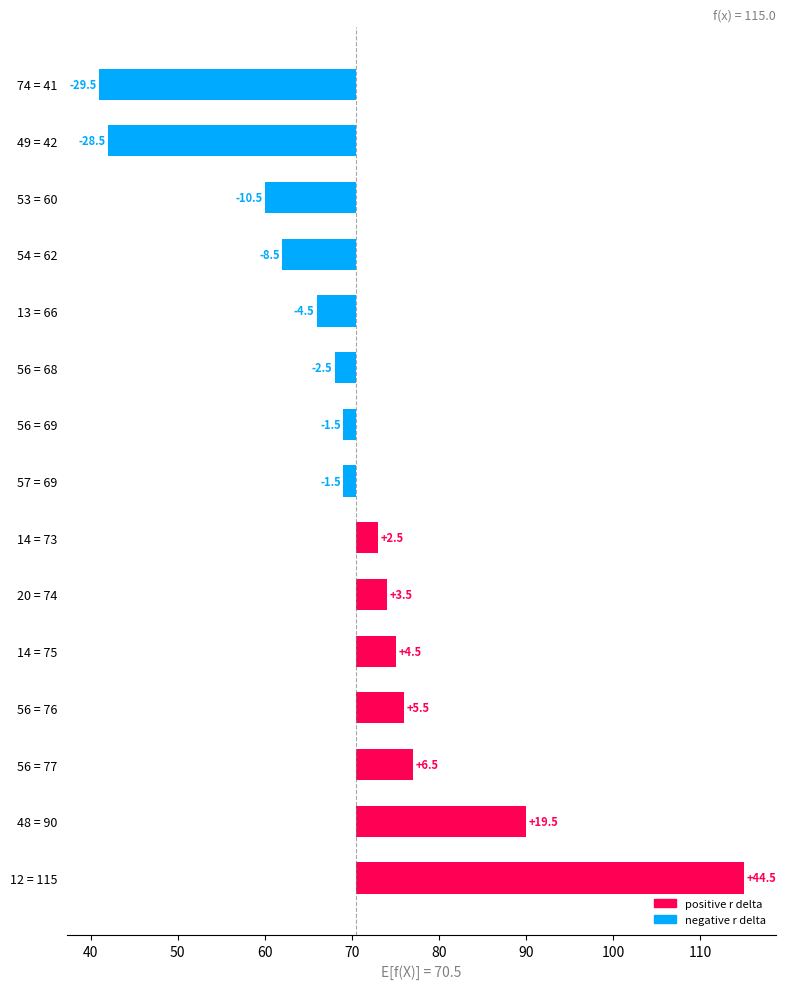

What is the label of the 12th bar from the right?

54 = 62